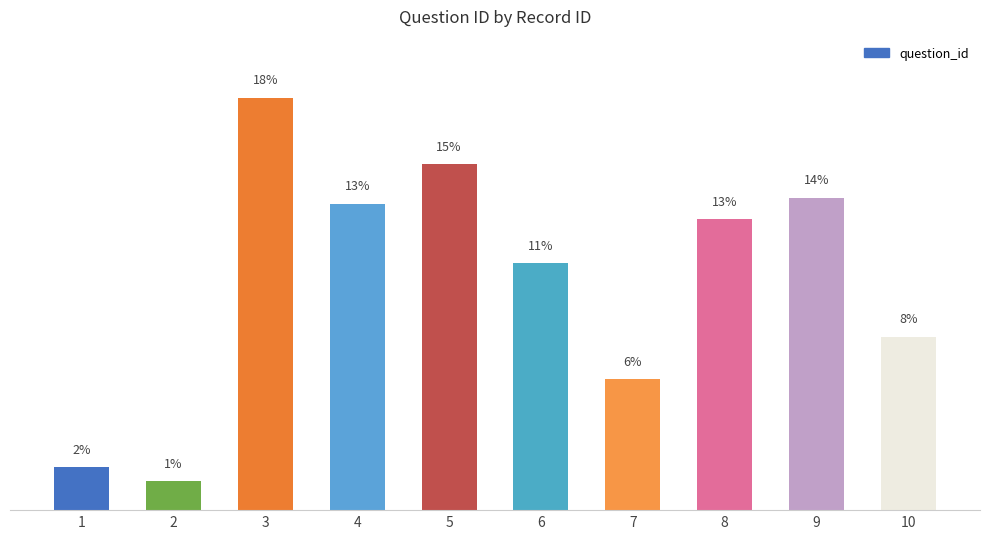

Reading right to left, extract all data points from this chart.

10=40341	9=72617	8=67573	7=30463	6=57434	5=80440	4=71223	3=95848	2=6680	1=10017